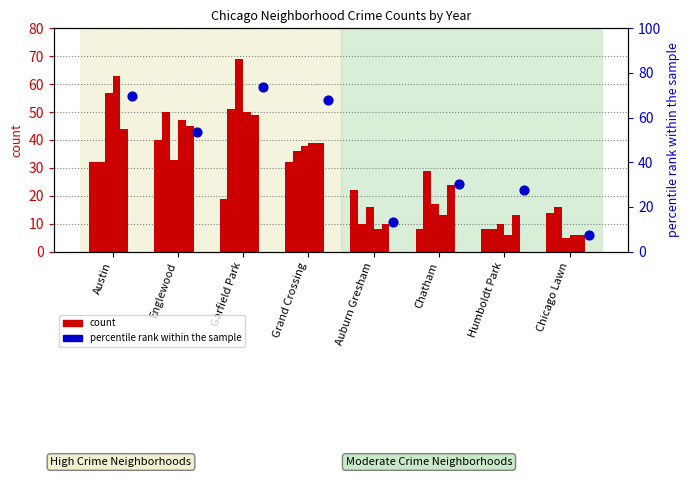

At how many categories does at least one series exceed 39?

4